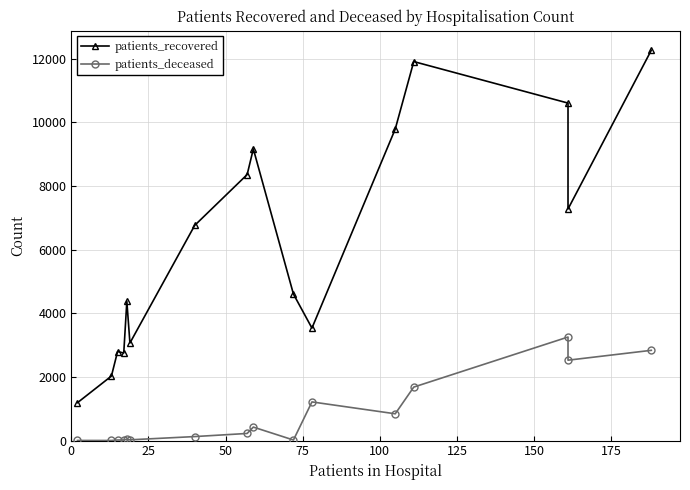

True or false: patients_recovered and patients_deceased intersect in this chart.

False